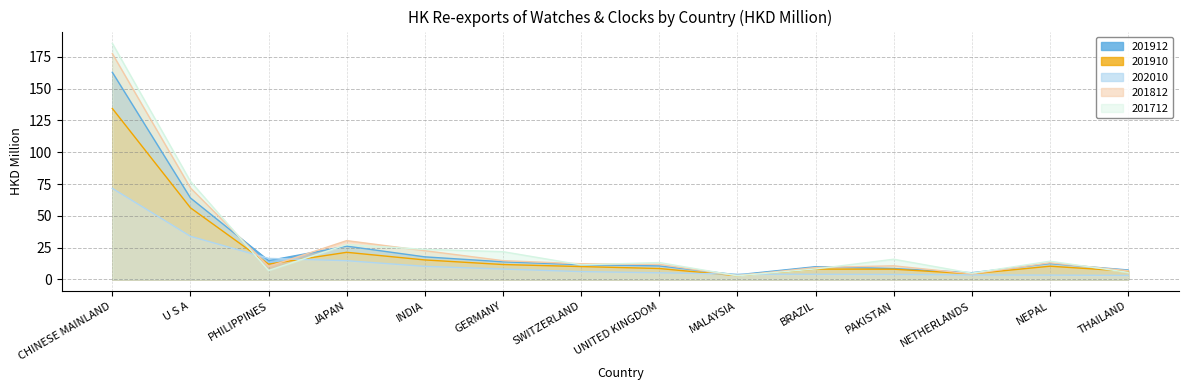

What is the value of the 202010 point at the 1st from the left?

71.6